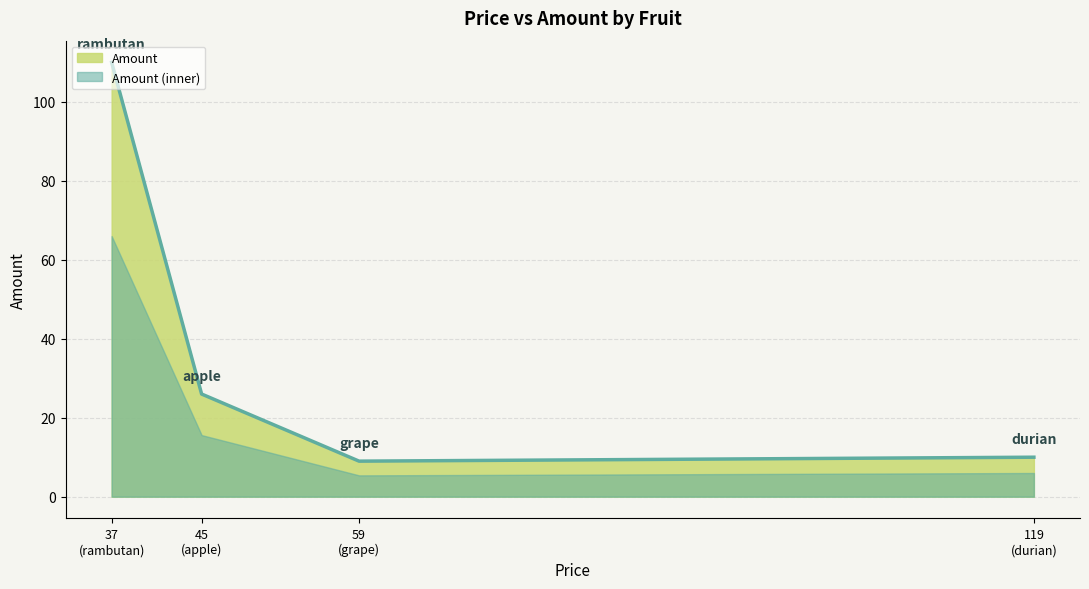

What is the change in value from apple to durian?

-16